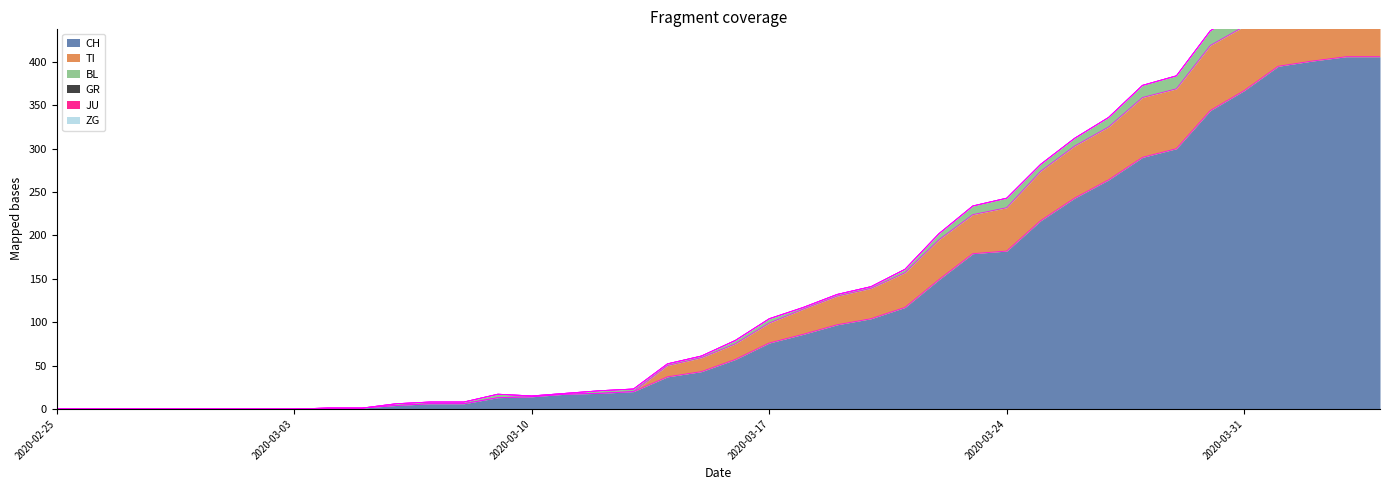

Which series has the largest total across all categories?

CH